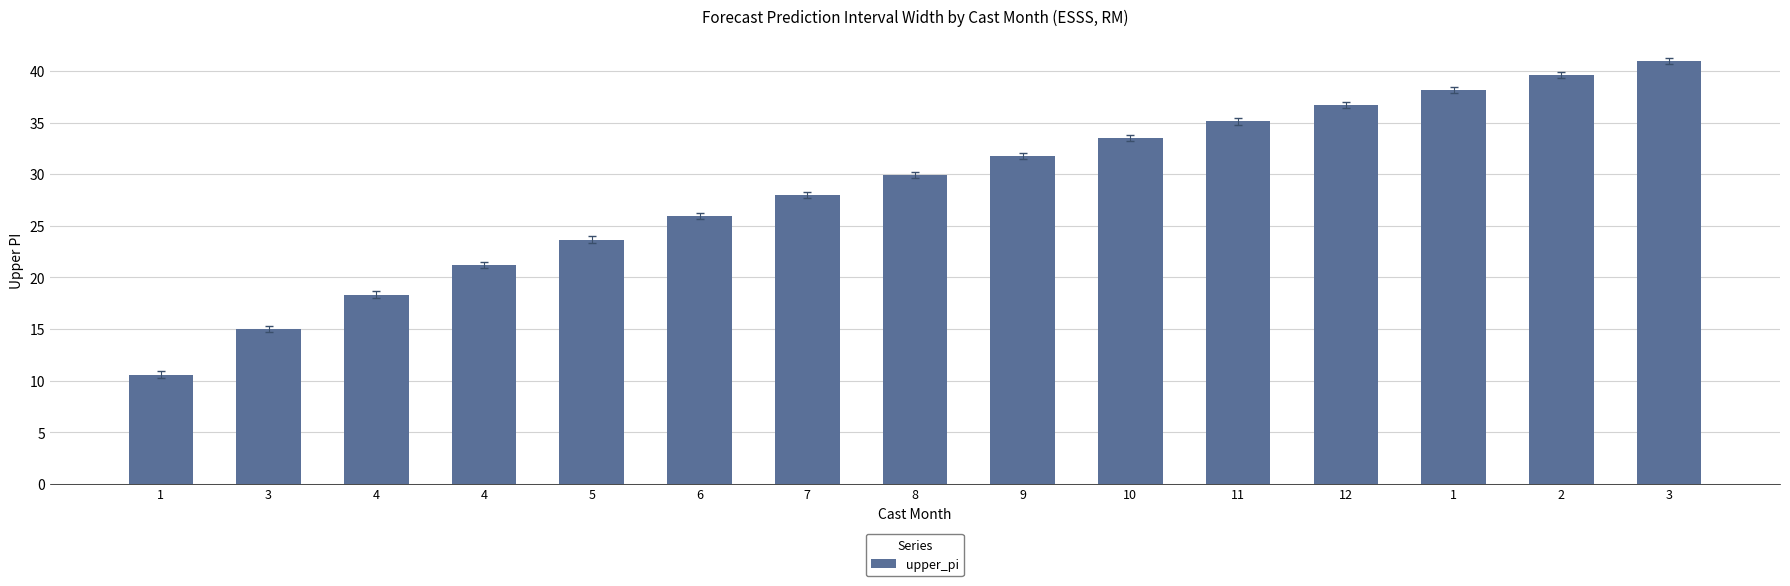

What is the label of the 2nd bar from the left?

3